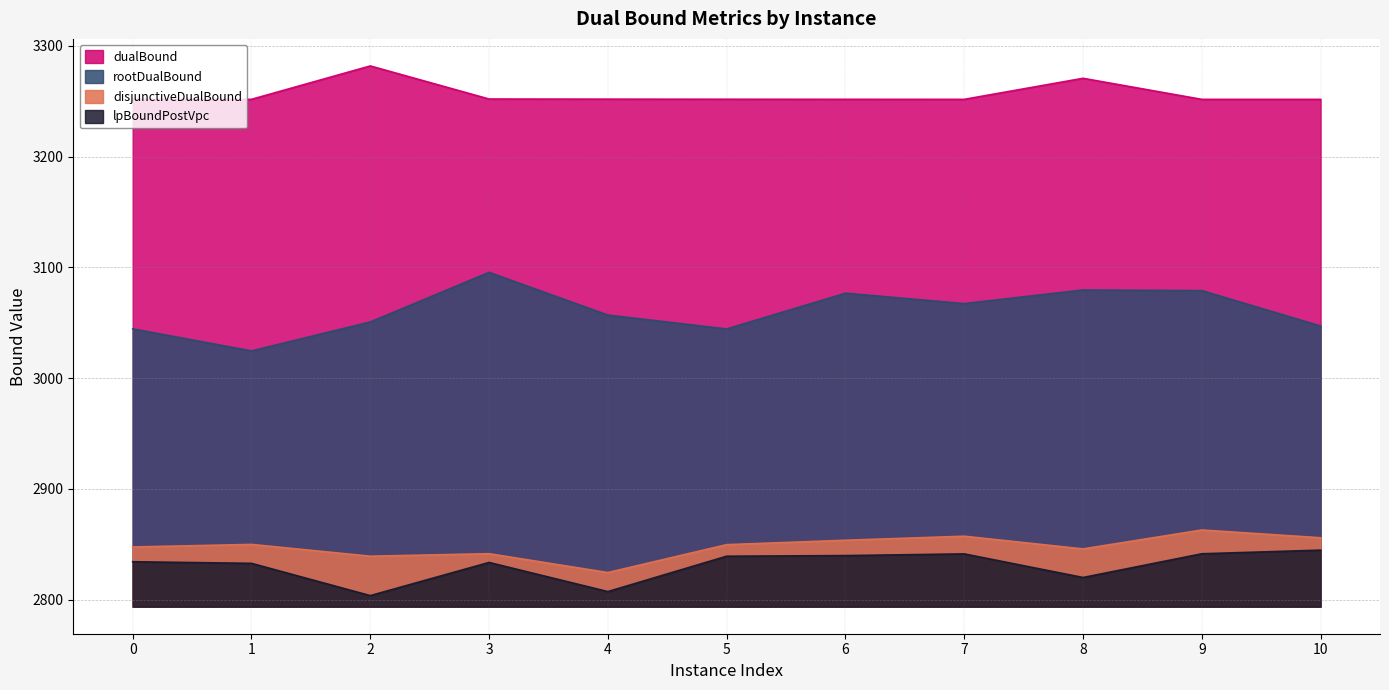

Between 1 and 6, which series saw the biggest shift?

rootDualBound